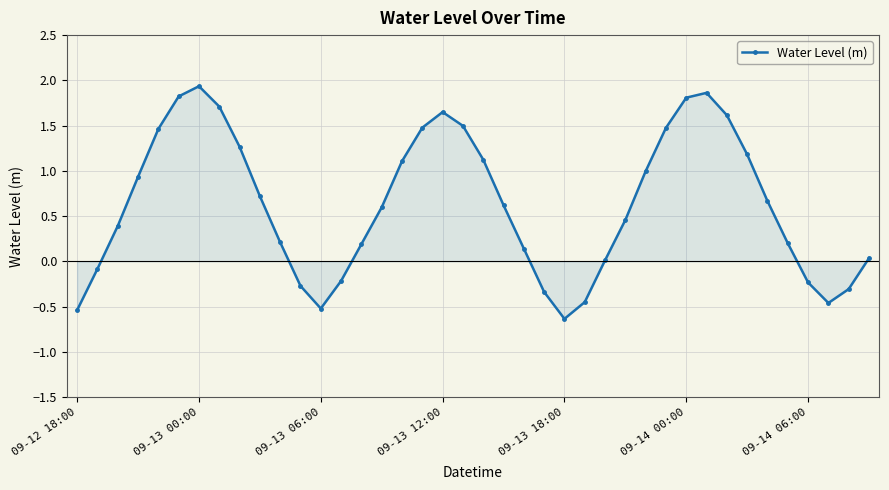

What is the smallest value displayed?

-0.6